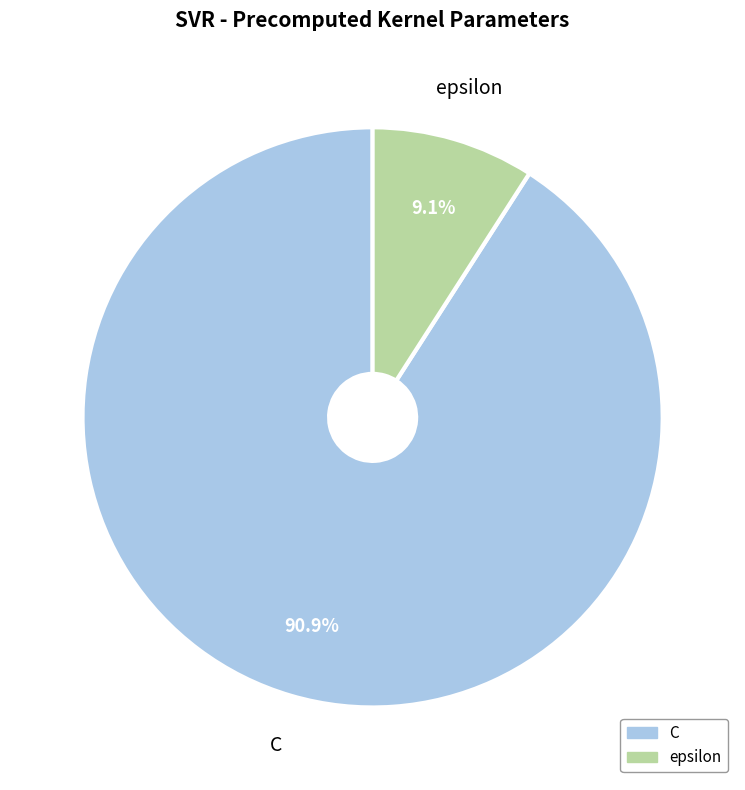

Which category accounts for the majority?

C